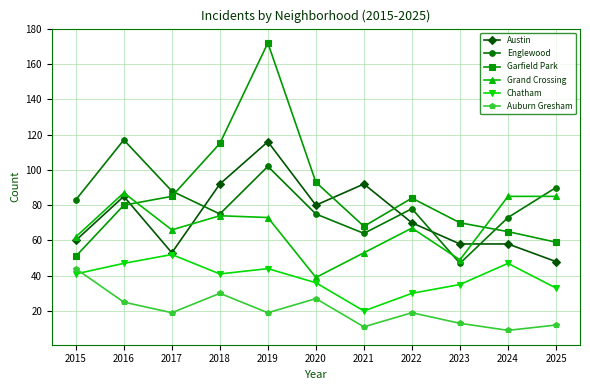

Does the chart have visible grid lines?

Yes